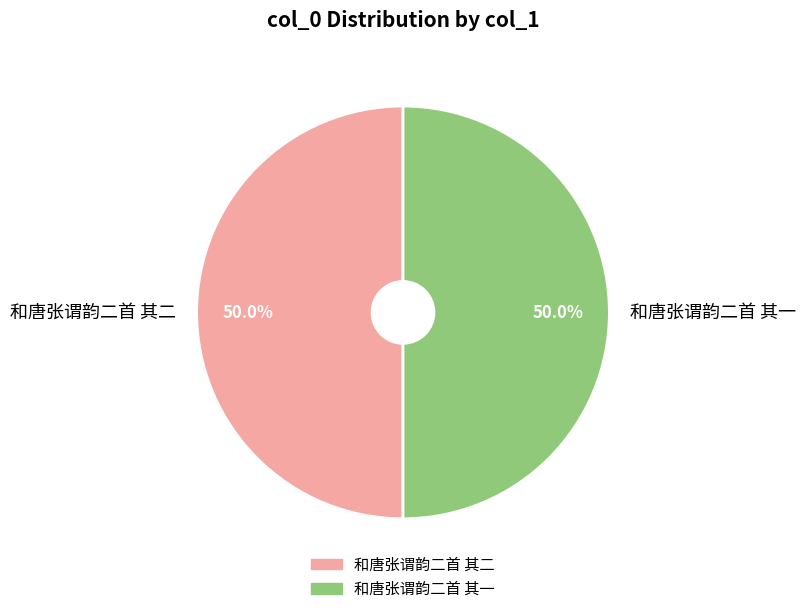

What percentage is the 和唐张谓韵二首 其一 slice, to the nearest percent?

50%